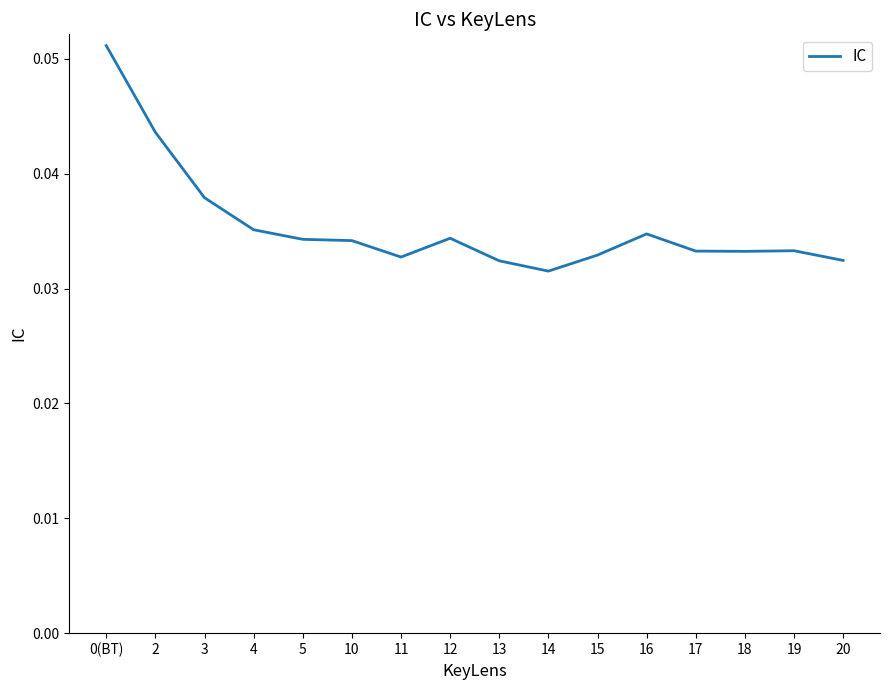

Is it true that the value at 5 is 0.1?

False